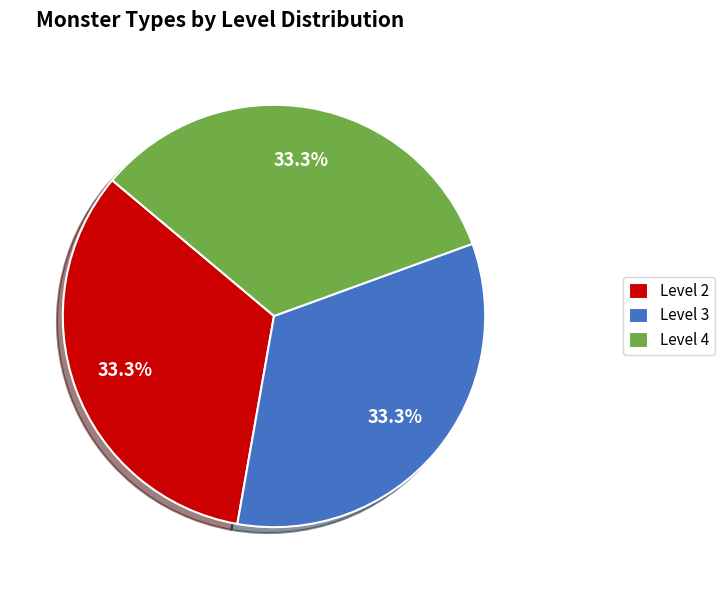

Is there a majority slice in this chart?

No